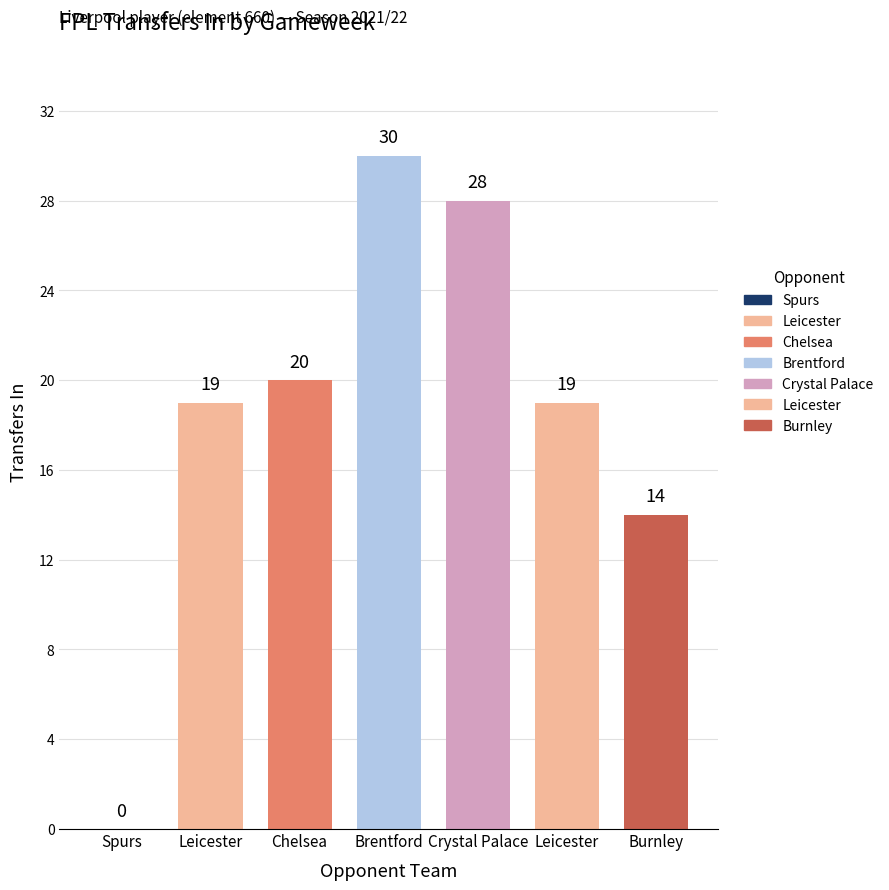

Reading left to right, extract all data points from this chart.

0	19	20	30	28	19	14